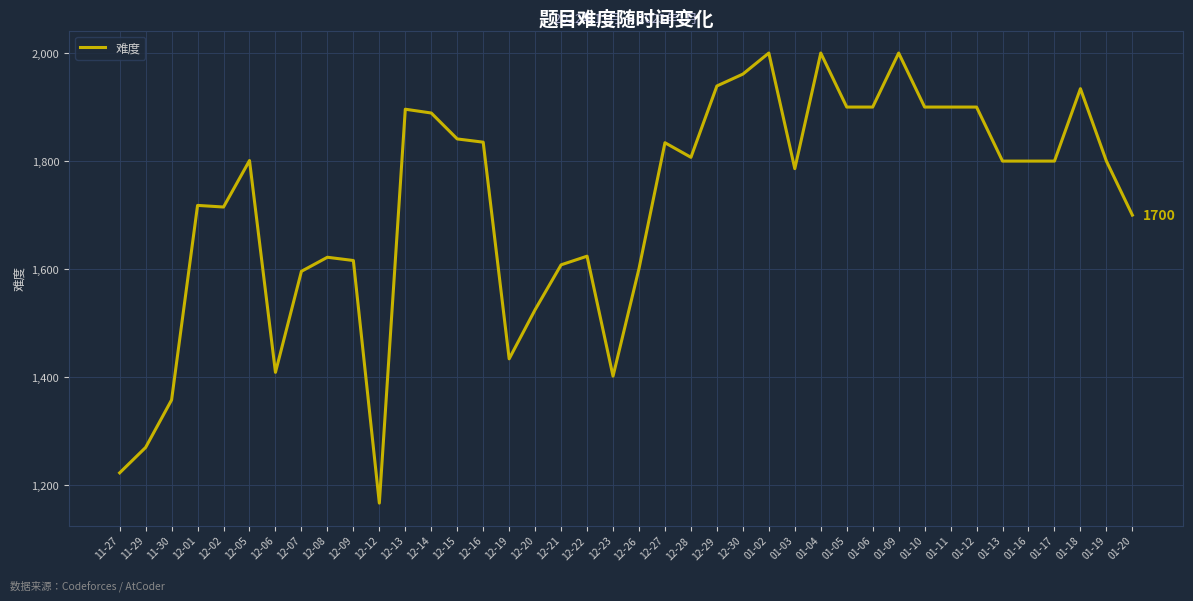

Approximately how many times larger is the value at 01-18 compared to 12-08?

1.2